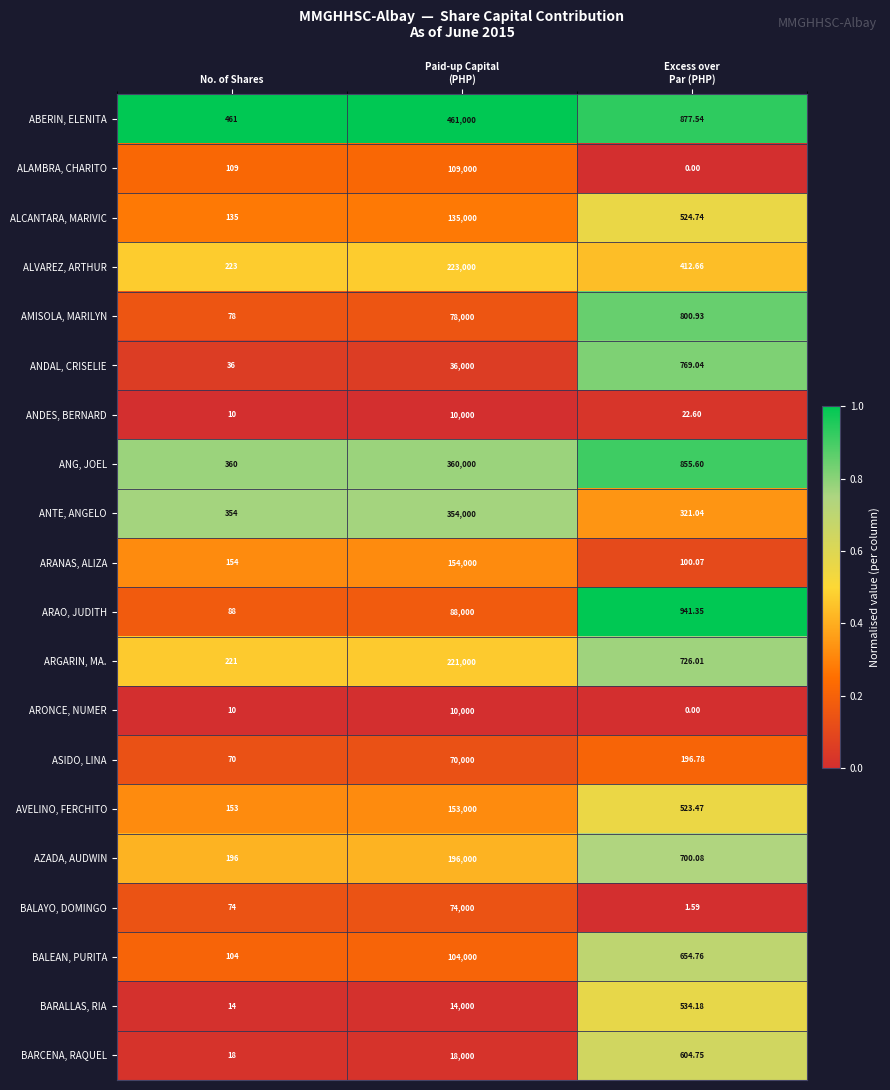

Which series has the widest spread of values?

ABERIN, ELENITA